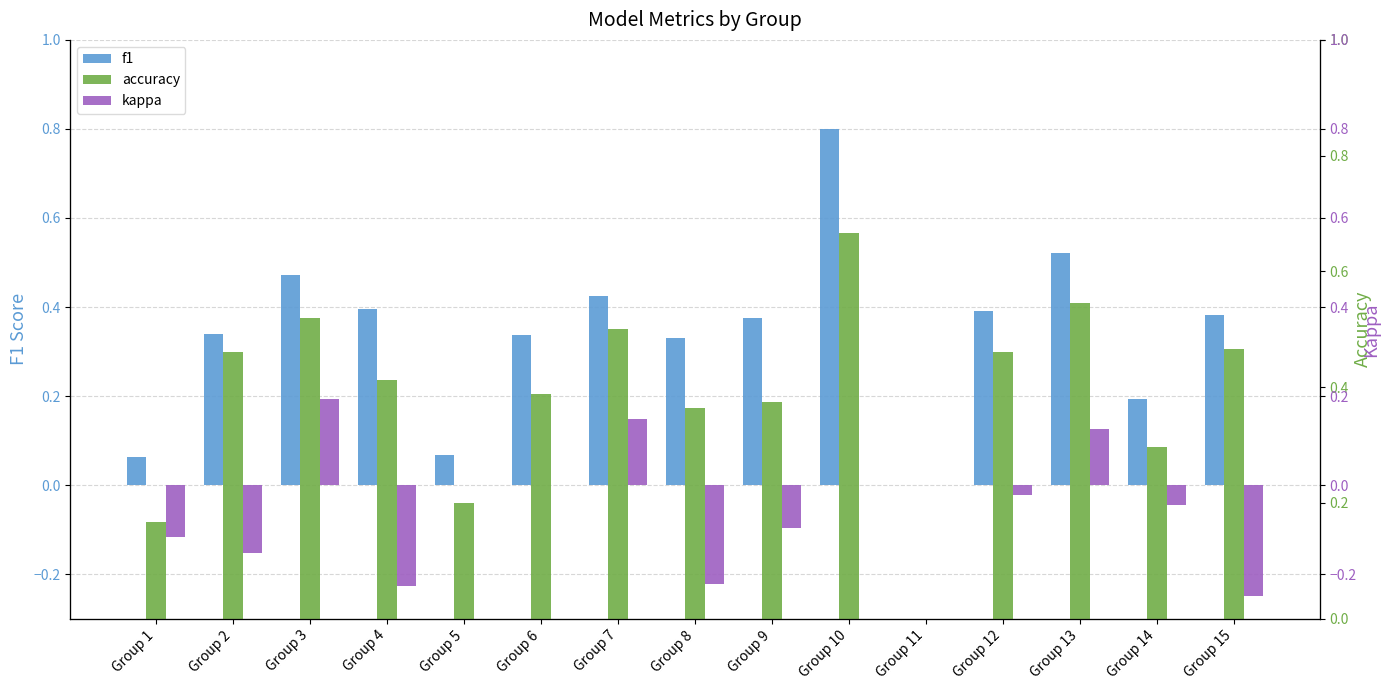

The value of f1 at Group 9 is 0.3. True or false?

False